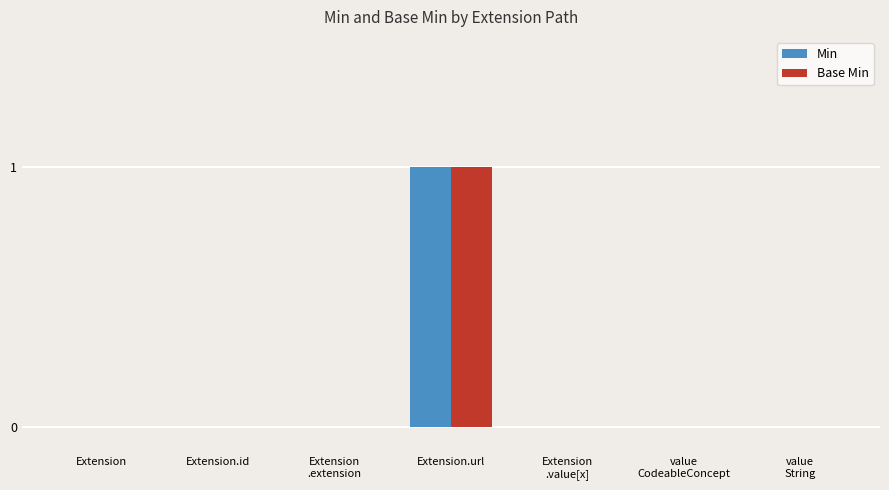

How many Min values are between 0 and 1?

7